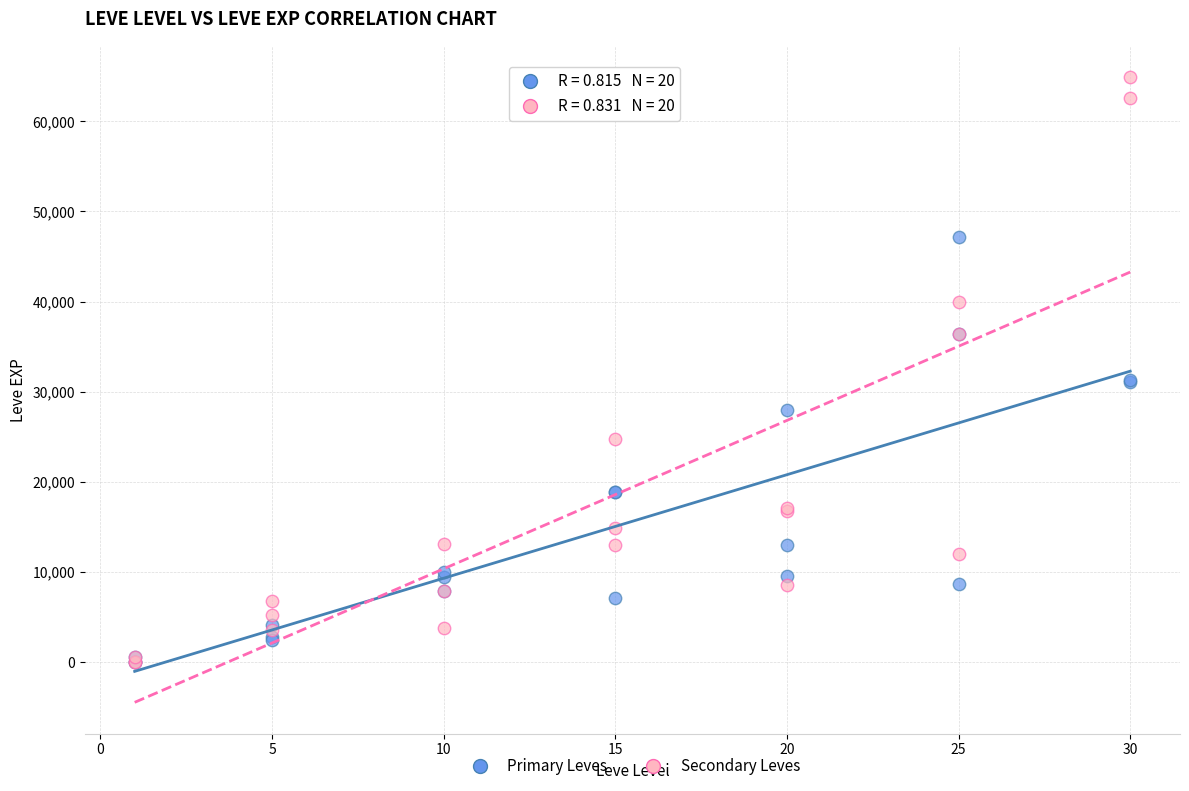

In the Primary Leves series, what Y value is closest to 23600?

28010